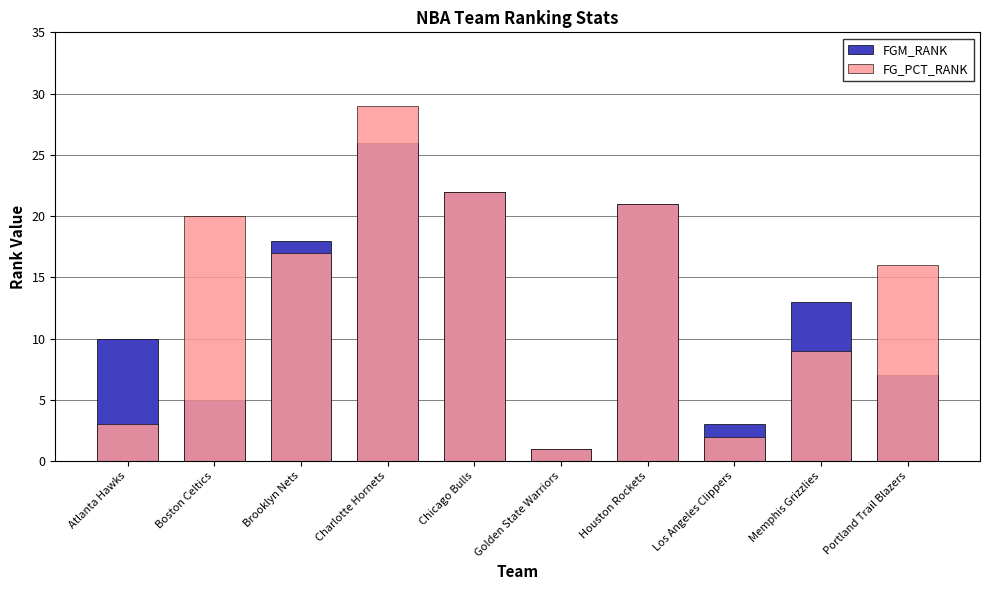

The value of FGM_RANK at Memphis Grizzlies is 13. True or false?

True